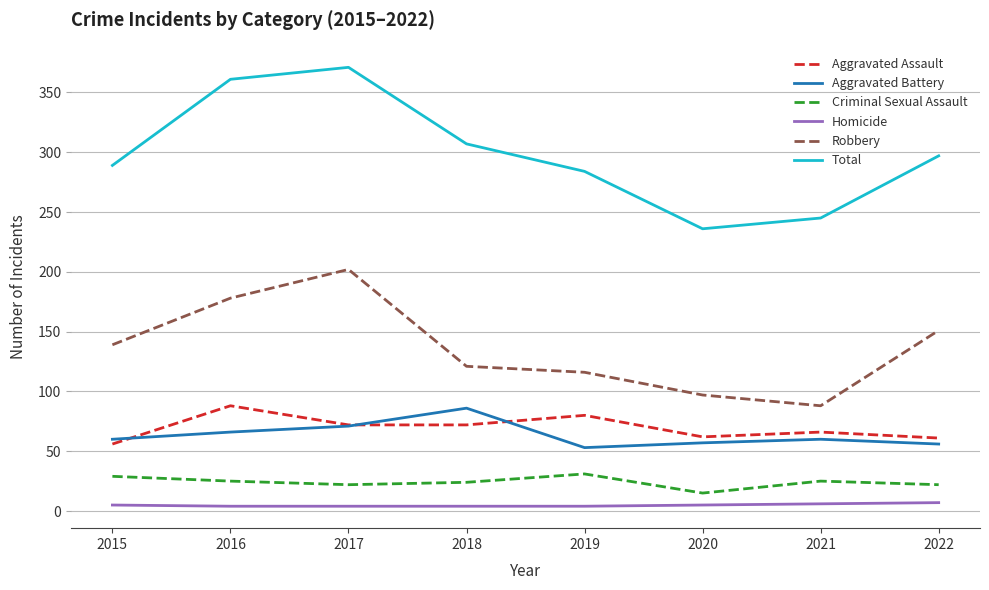

What is the lowest value of the Aggravated Assault series?

56